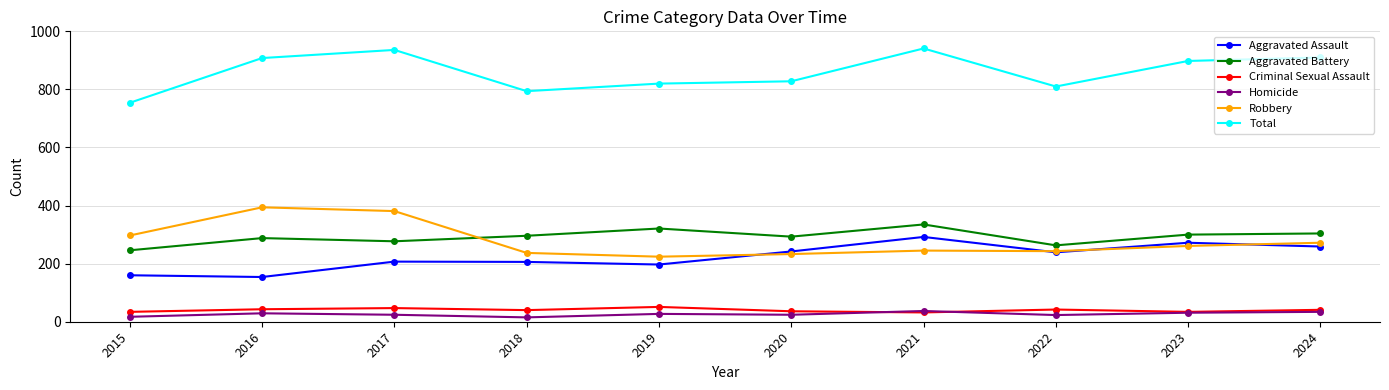

What is the minimum value shown in the chart?

15